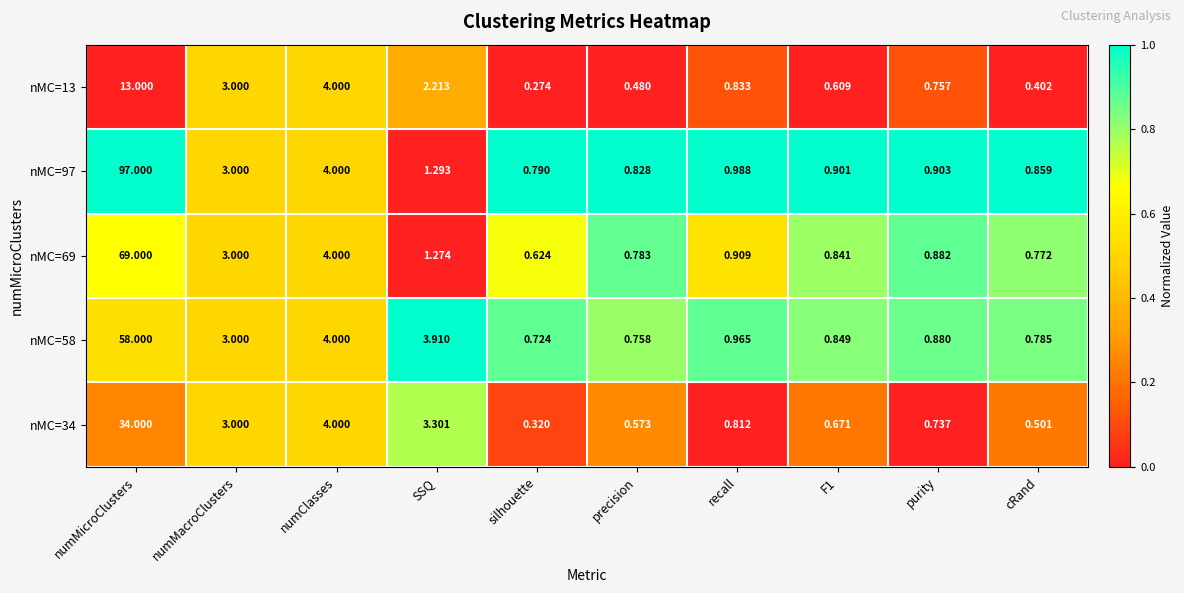

Which label corresponds to the smallest value in the chart?

silhouette